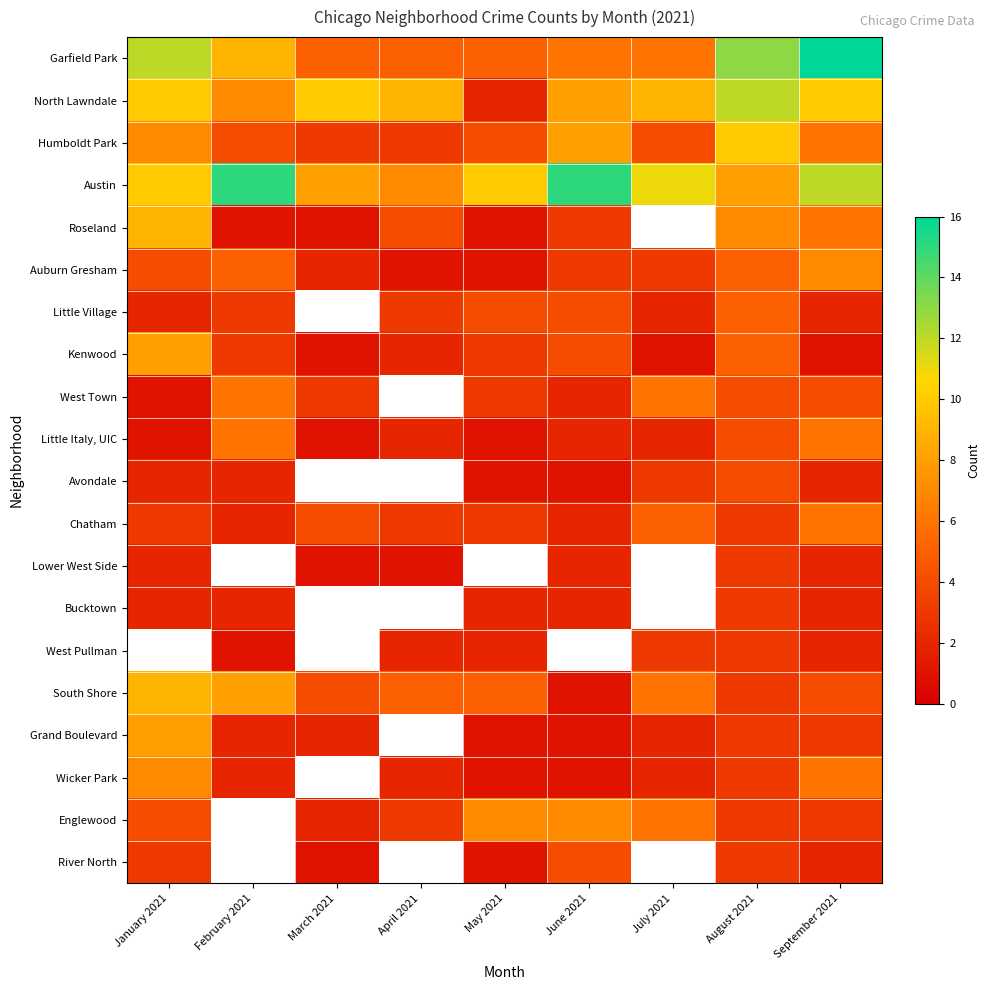

Count the number of data series in this chart.

20